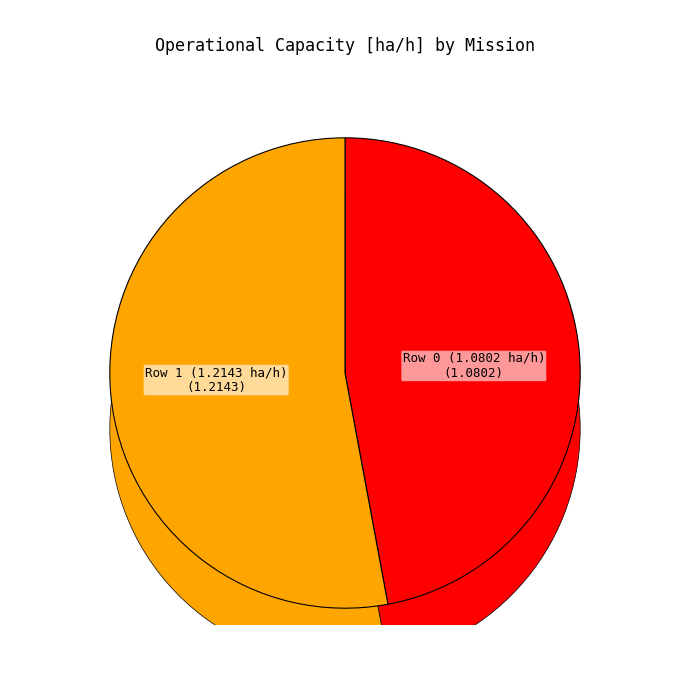

What is the largest slice in the pie chart?

Row 1 (1.2143 ha/h)